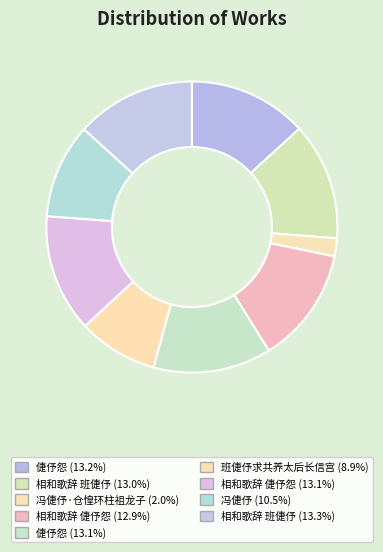

How many slices are in this pie chart?

9